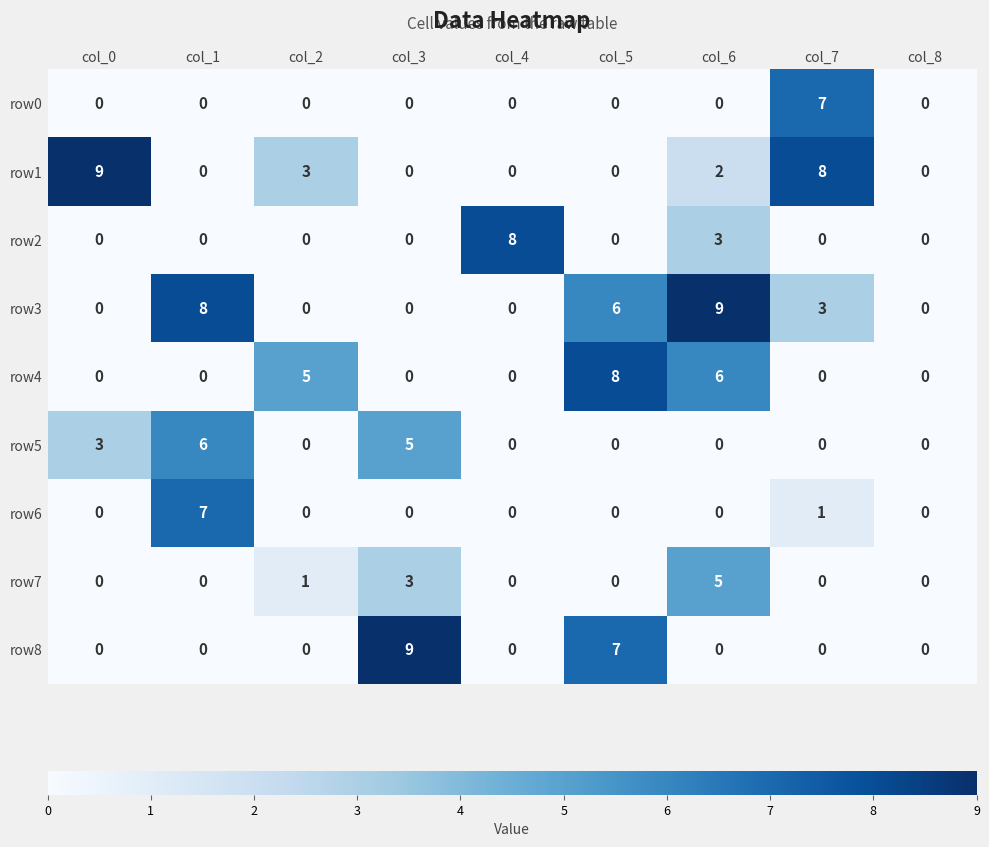

How many values in row0 are above zero?

1